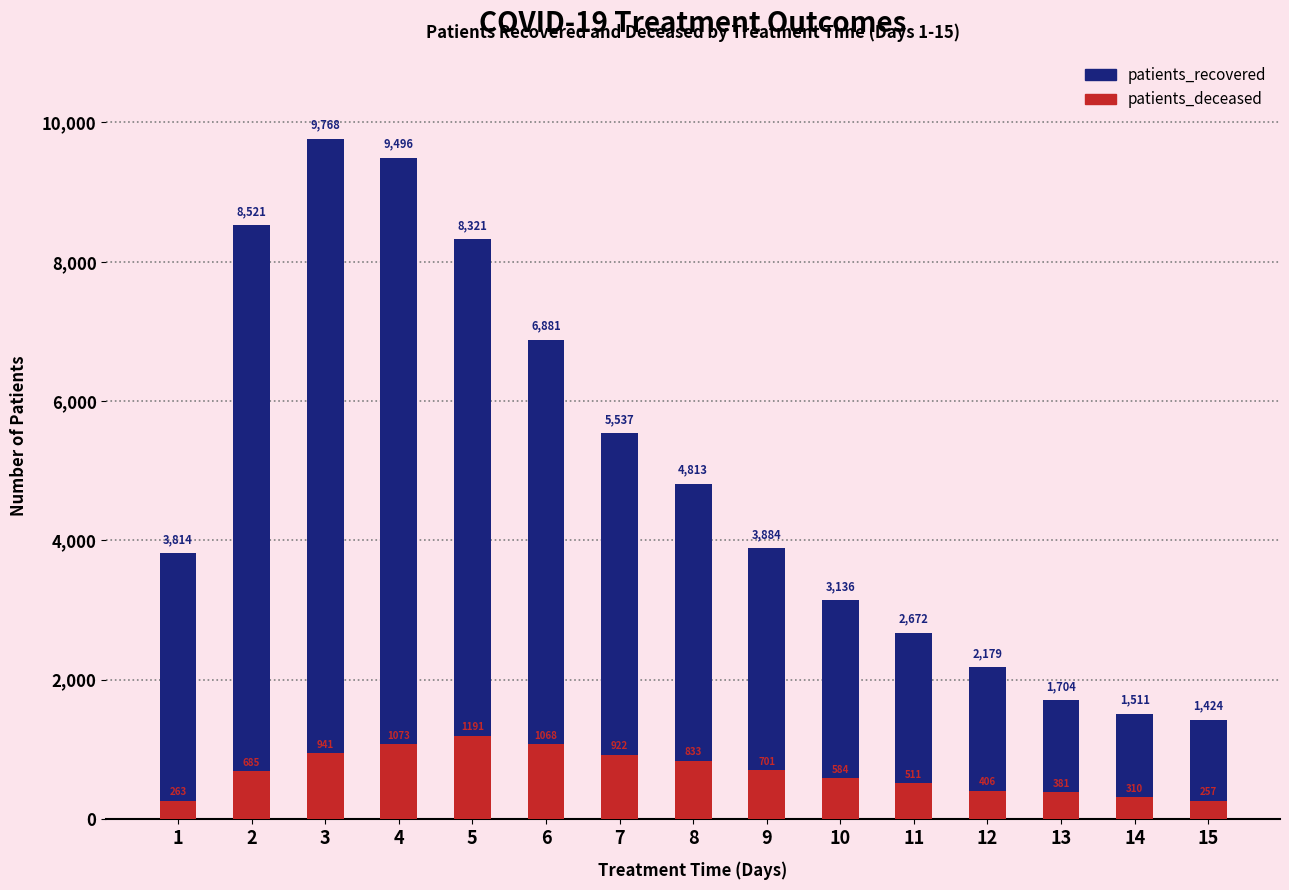

Between 7 and 12, which is larger?

7